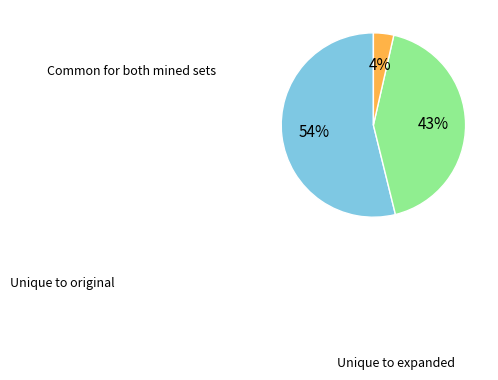

To the nearest percent, what is the difference between the largest and smallest slice percentages?

50%